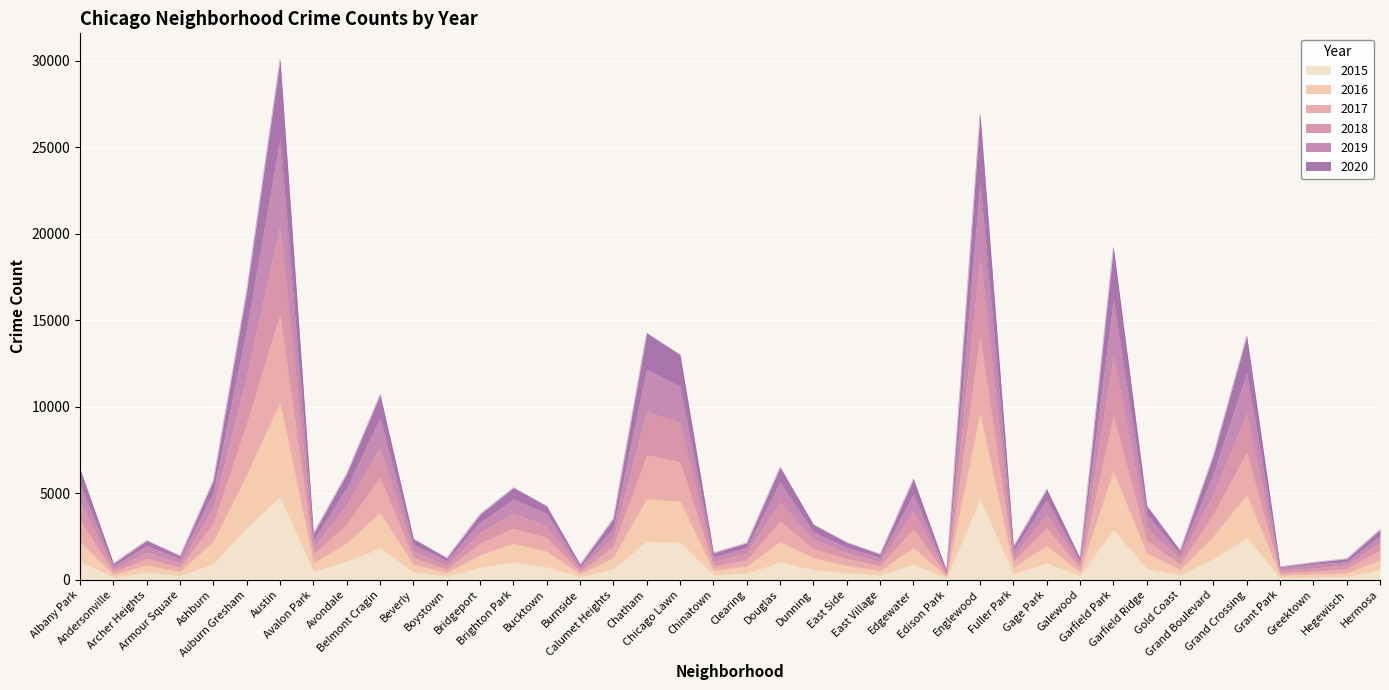

True or false: 2016 has a value of 705 at Fuller Park.

True